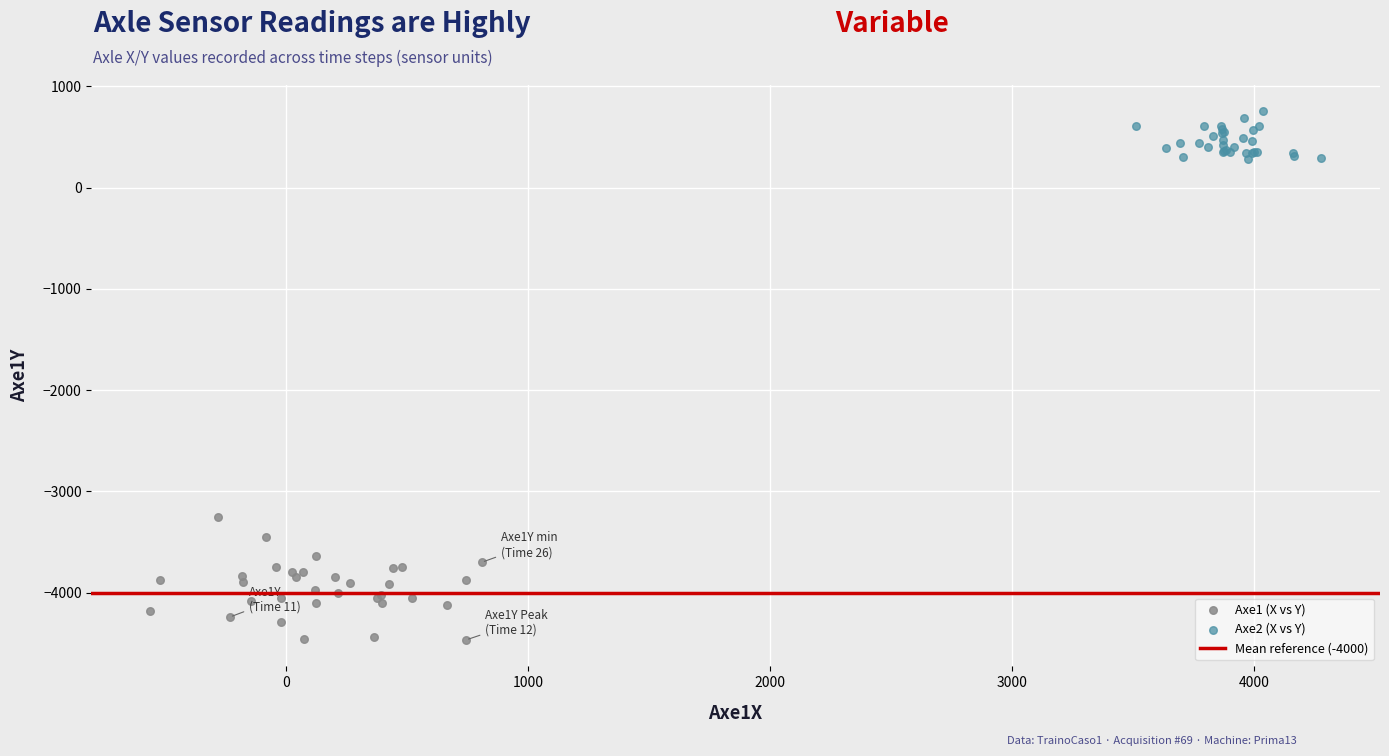

Which series contains the lowest Y value?

Axe1 (X vs Y)